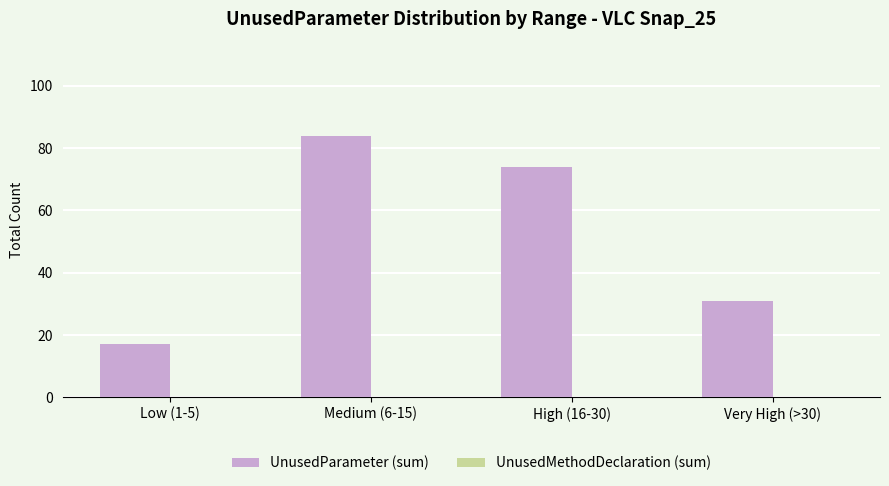

What is the sum of all values?

206